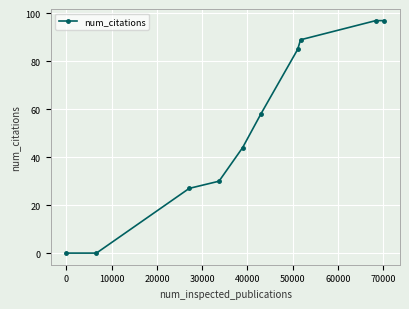

What is the greatest value displayed?

97